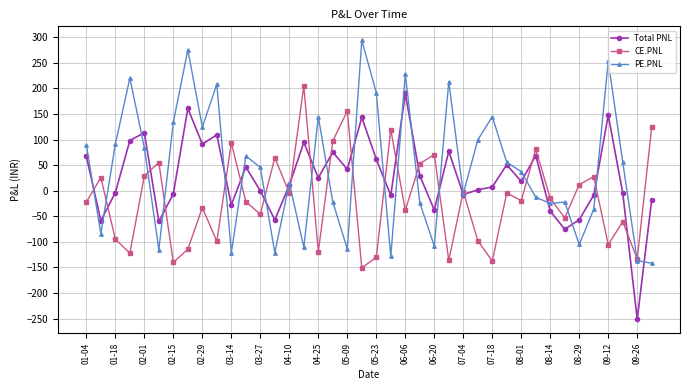

What is the value of the CE.PNL point at the 7th from the left?

-140.2